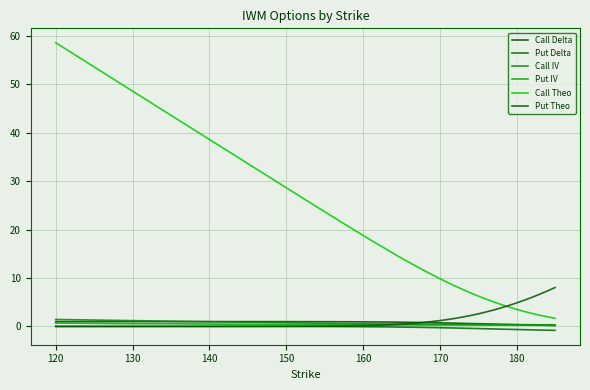

What is the sum of all Put Theo values?

69.6